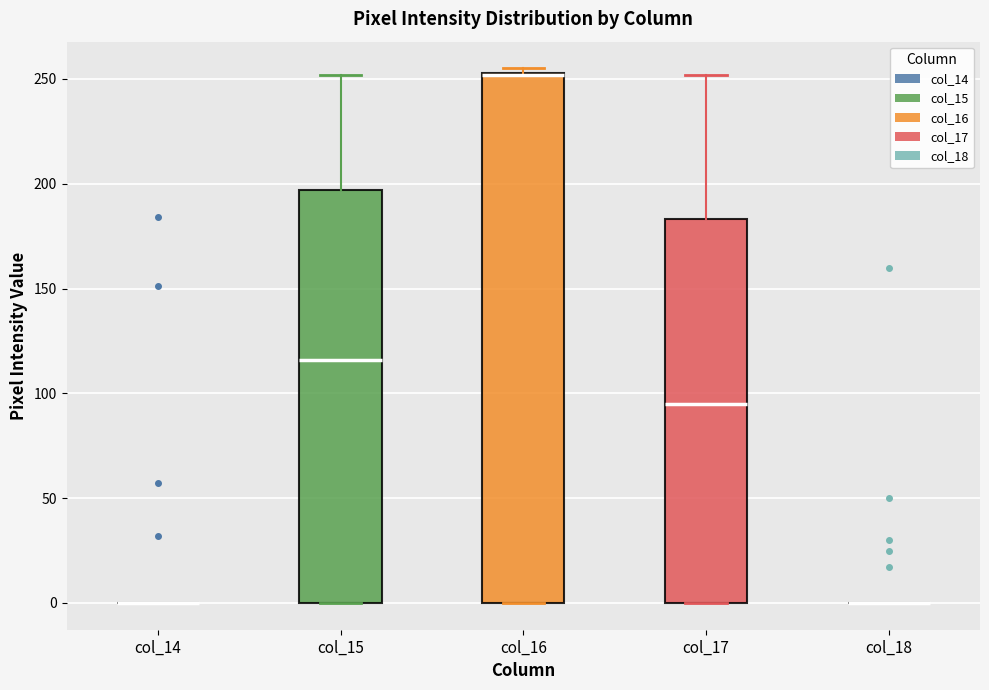

Reading left to right, read every box against the y-axis: the position of its median line, the range the box covers, and the ends of its whiskers. The values are not printed on the chart, so give them approximately, as read against the axis.

col_14: box collapsed to a line at 0, whiskers 0 to 0
col_15: median 115, box 0 to 195, whiskers 0 to 250
col_16: median 250 (drawn on the box's upper edge), box 0 to 255, whiskers 0 to 255 (just above the box's upper edge)
col_17: median 95, box 0 to 185, whiskers 0 to 250
col_18: box collapsed to a line at 0, whiskers 0 to 0